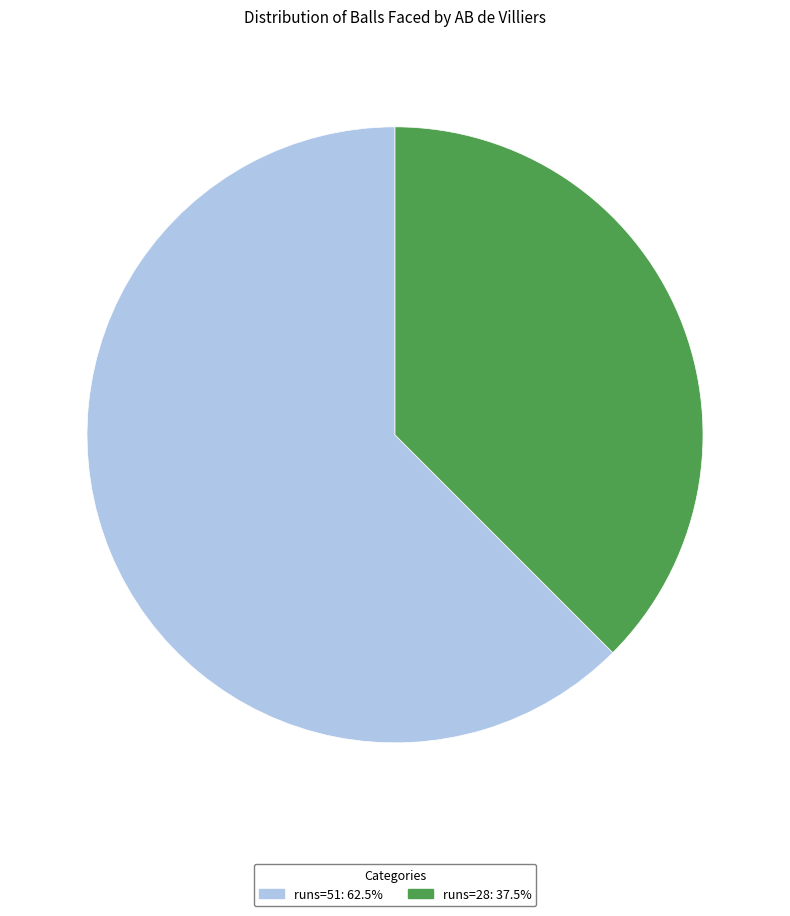

Does any single category account for the majority?

Yes